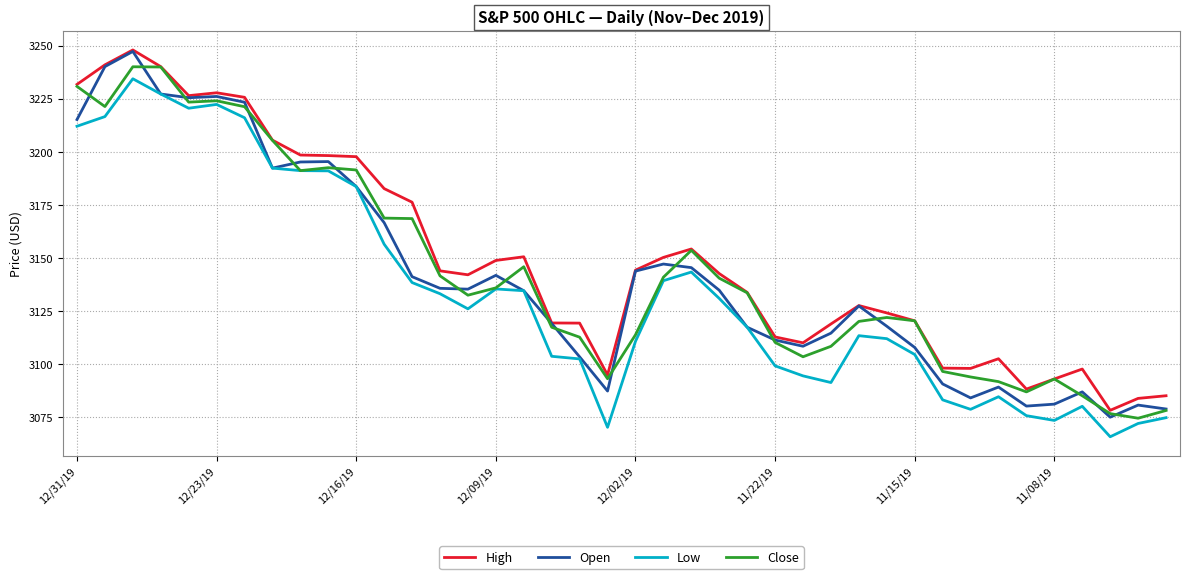

What is the smallest value displayed?

3065.9